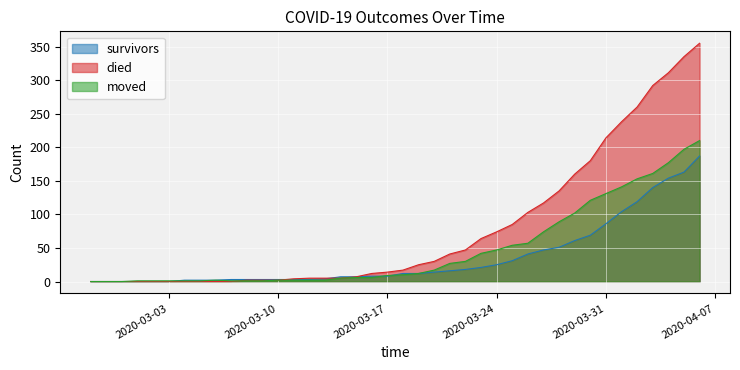

What is the value of the died point at the 11th from the left?

2